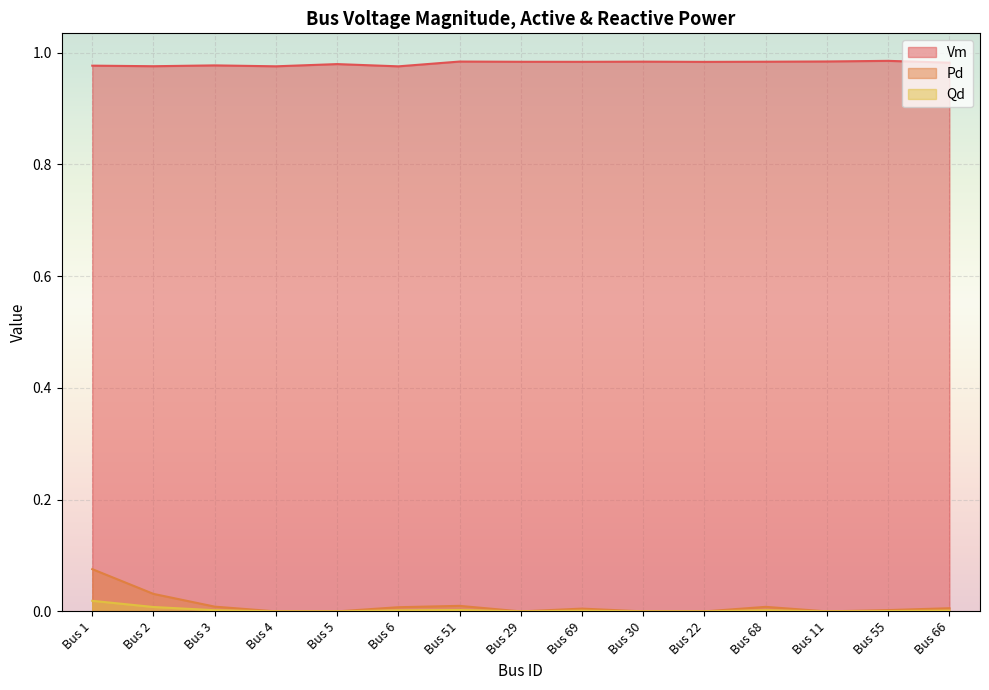

What are all the series names shown in the legend?

Vm, Pd, Qd